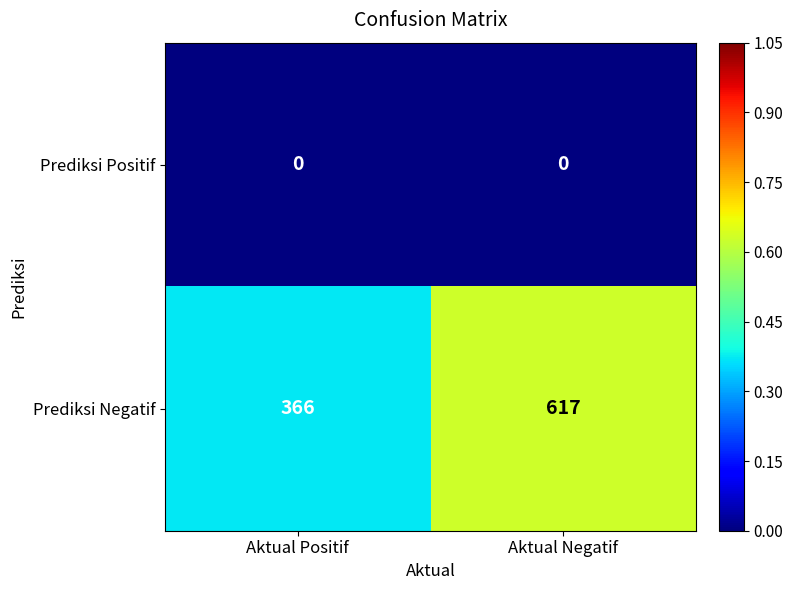

Reading left to right, extract all data points from this chart.

Prediksi Positif: 0	0
Prediksi Negatif: 366	617